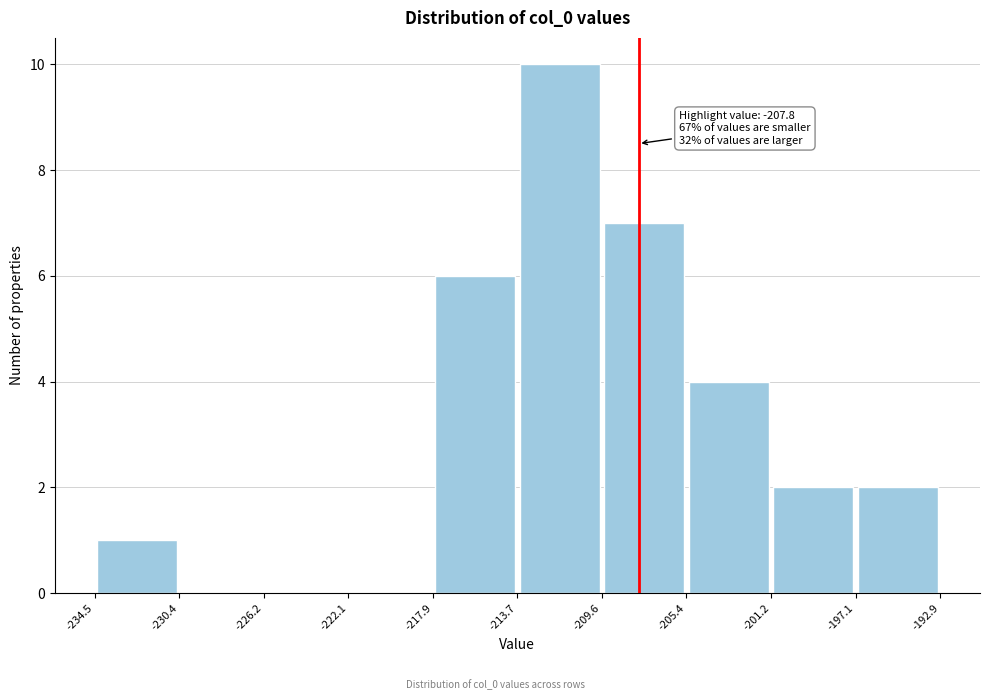

Which range on the x-axis has the tallest bar?

-213.7 to -209.6